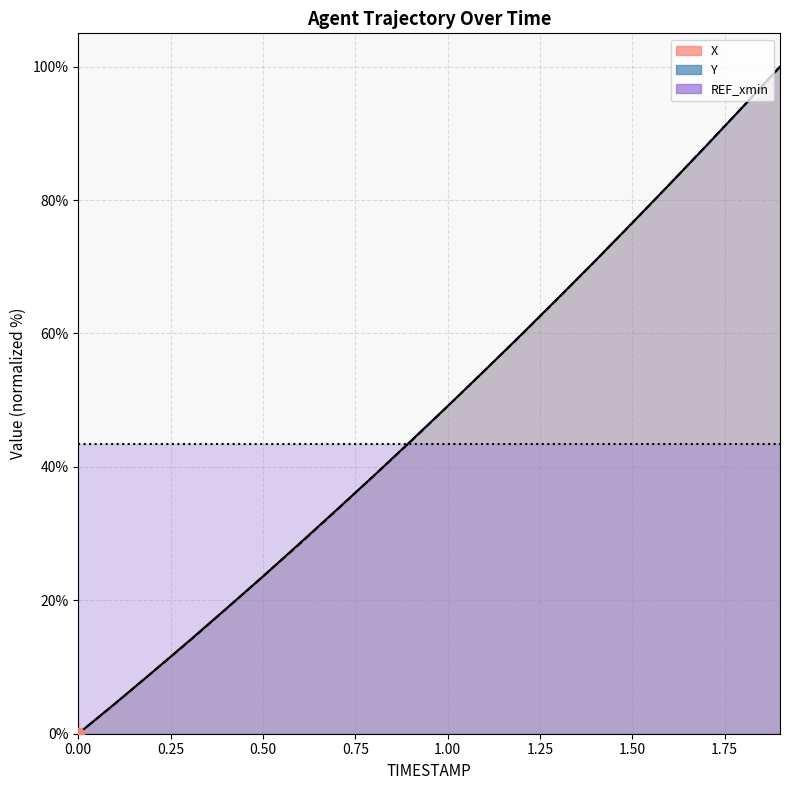

Which series has the largest Y range (max minus min)?

X